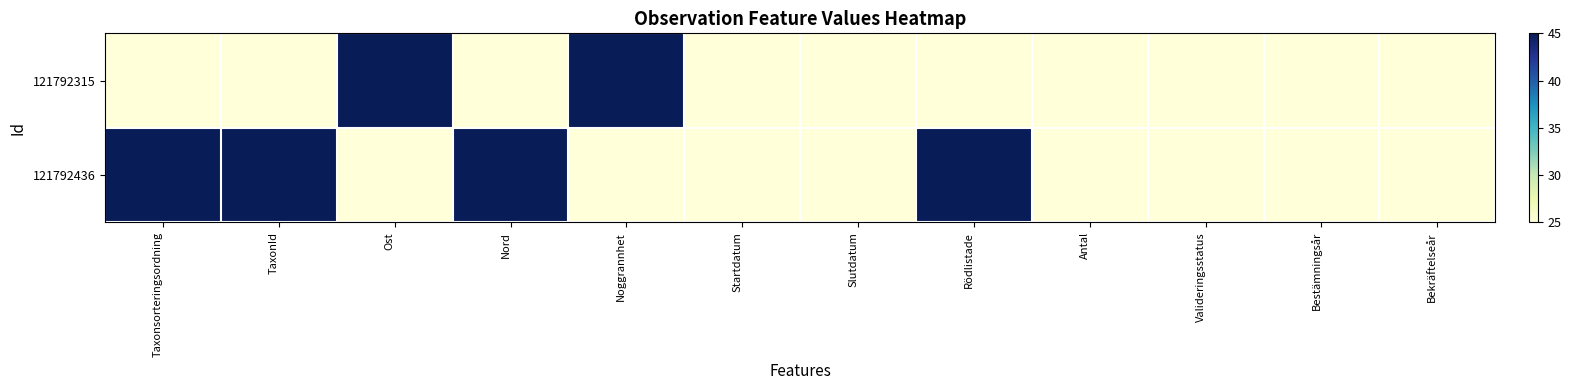

What is the minimum value shown in the chart?

25